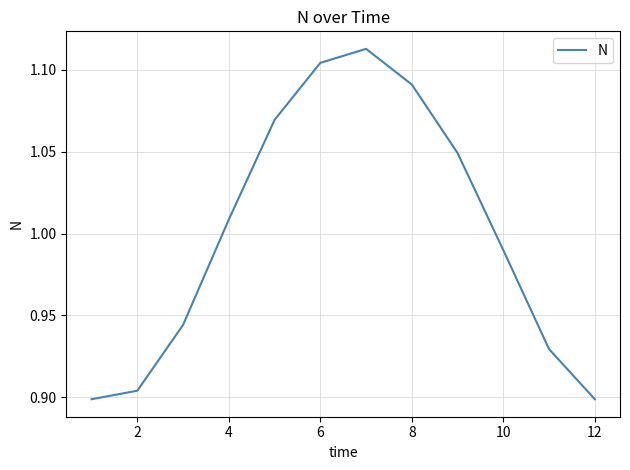

What is the difference between the maximum and minimum values?

0.2